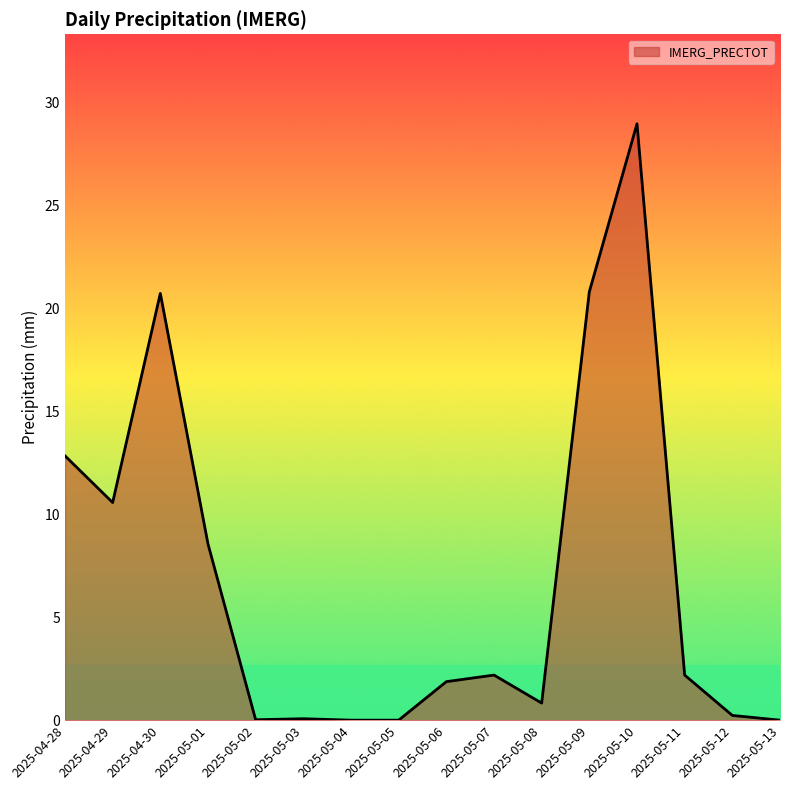

What value does the data have at 2025-04-28?

12.8